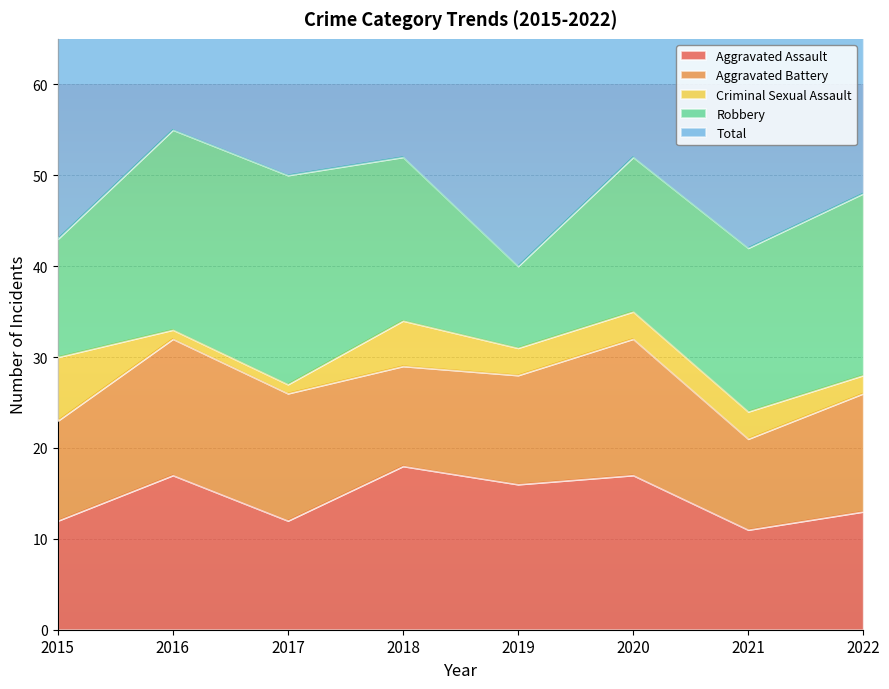

At 2021, list the series in order from largest to smallest.

Total, Robbery, Aggravated Assault, Aggravated Battery, Criminal Sexual Assault